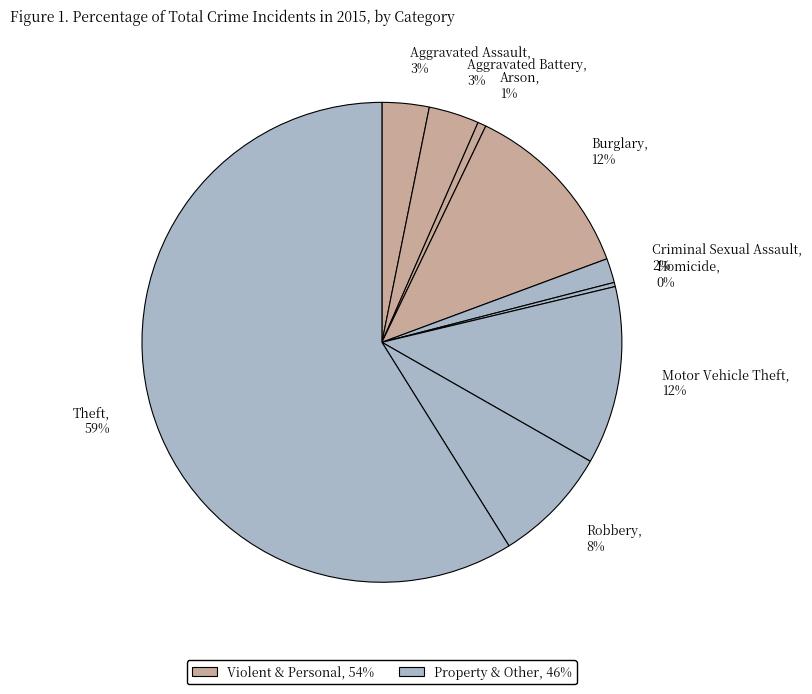

Count the number of slices in the pie.

9